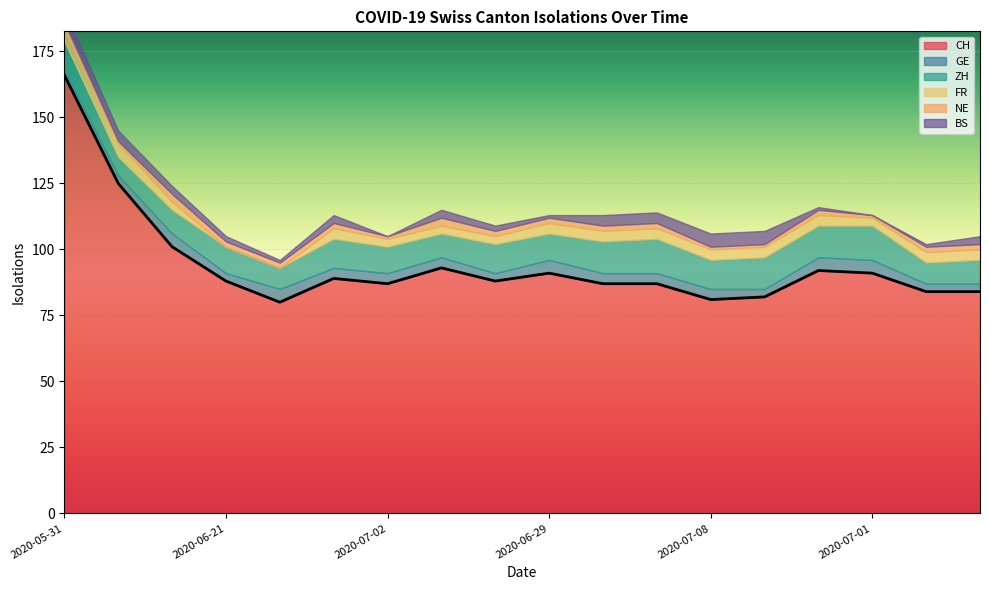

What is the approximate value of CH at 2020-06-28, to the nearest 5?

80